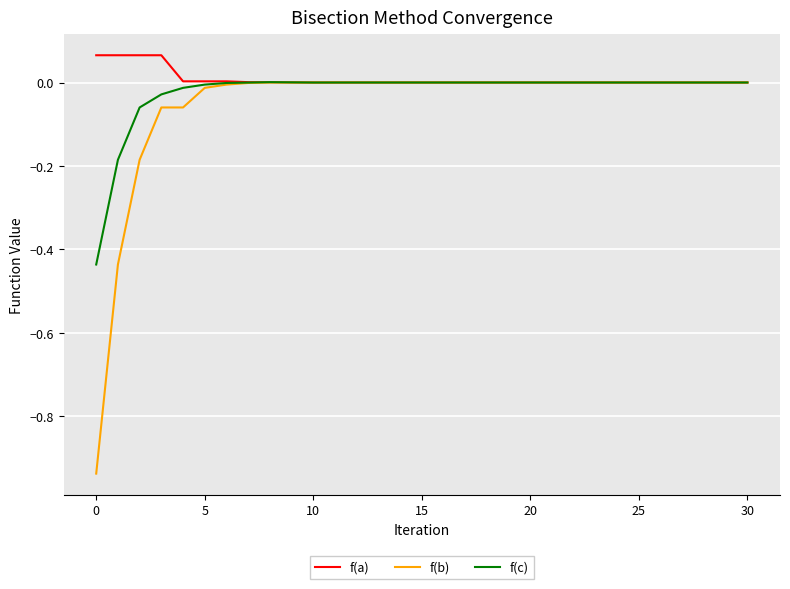

Which series has the widest spread of values?

f(b)